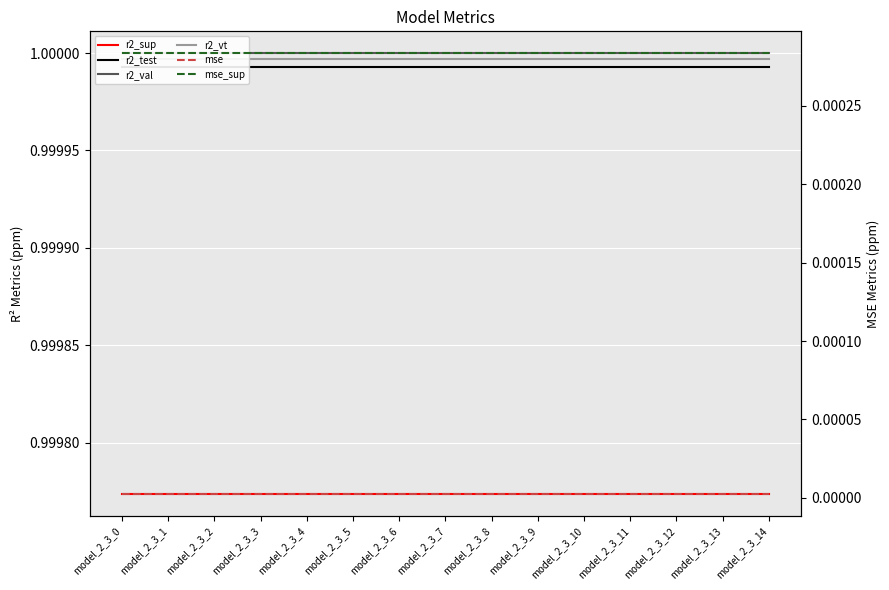

Is this an area chart (filled region under the line)?

No